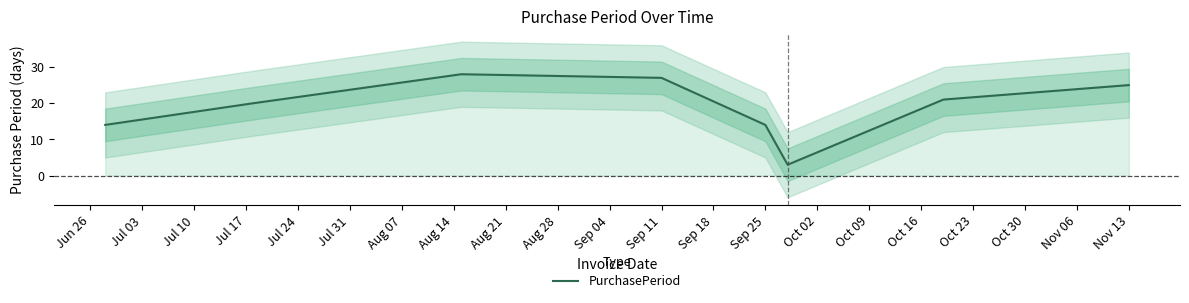

What is the minimum value shown in the chart?

3